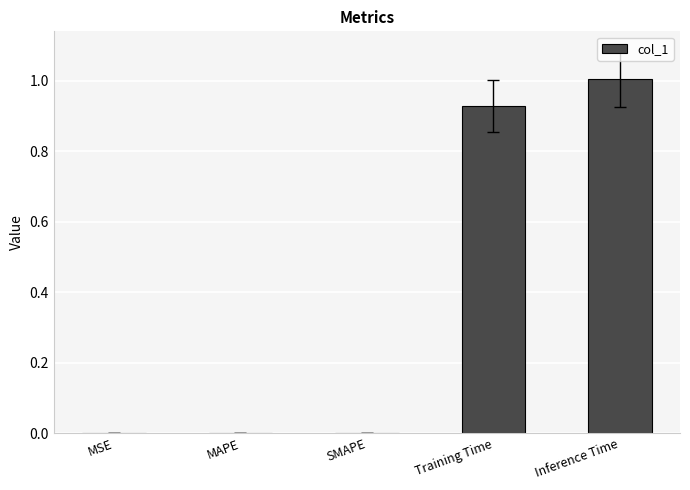

What is the change in value from MSE to Training Time?

+0.9